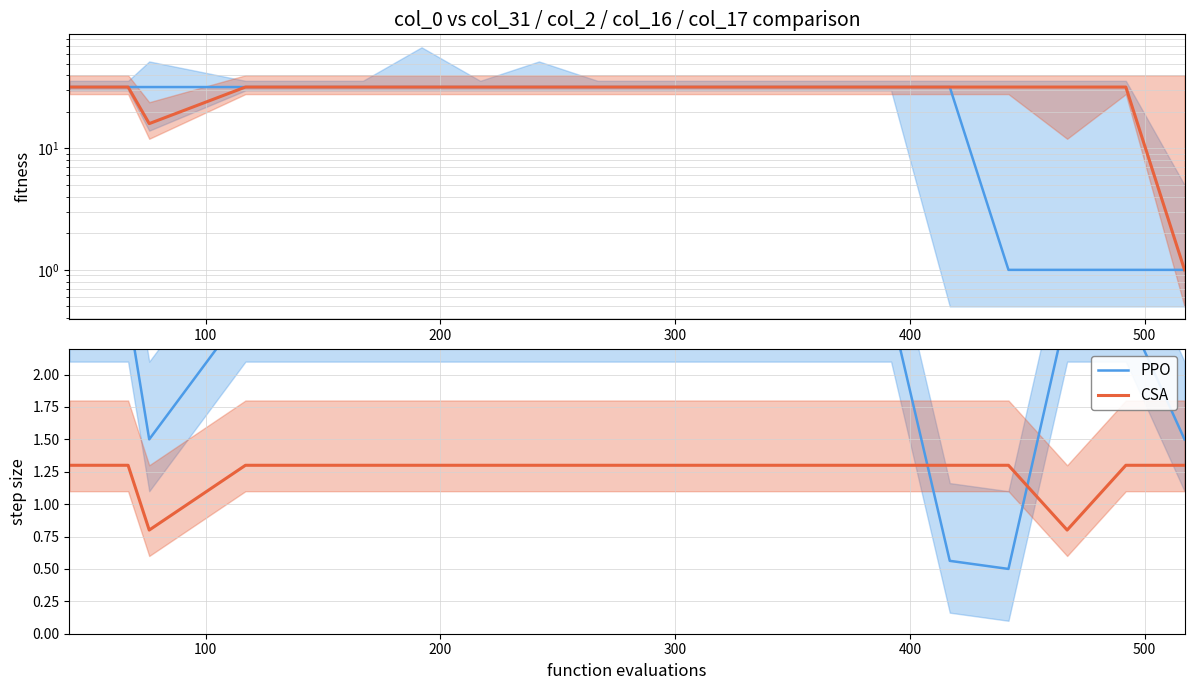

Is it true that CSA equals 1.3 at 500?

True